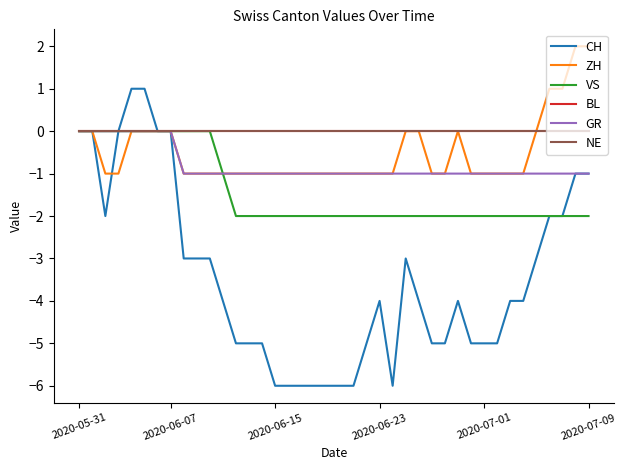

Is this an area chart (filled region under the line)?

No